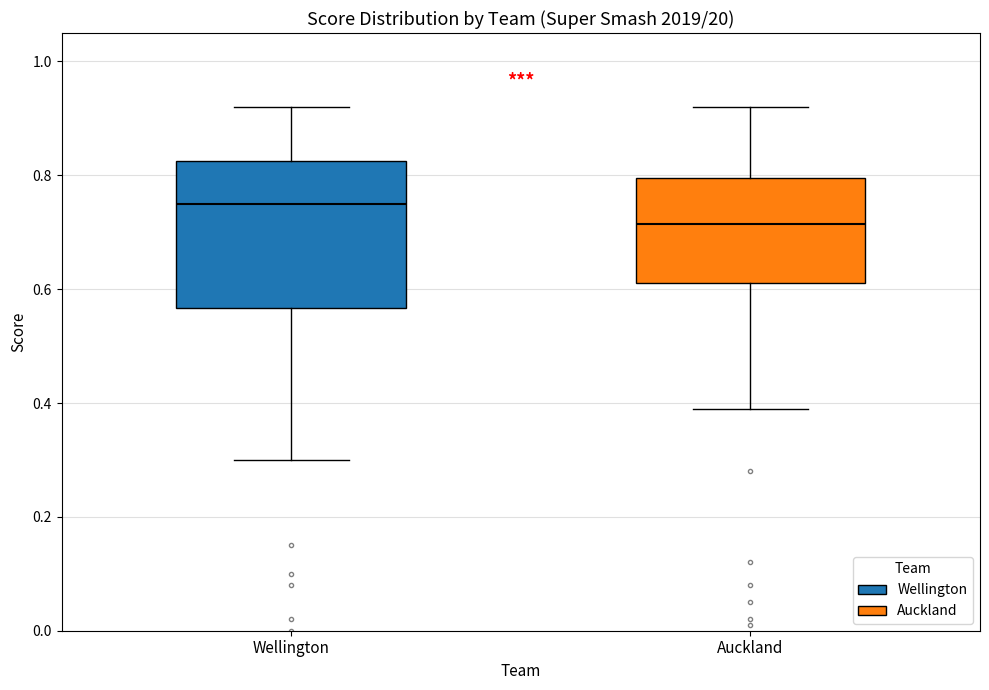

Comparing the boxes themselves (not the whiskers), which one is the tallest?

Wellington